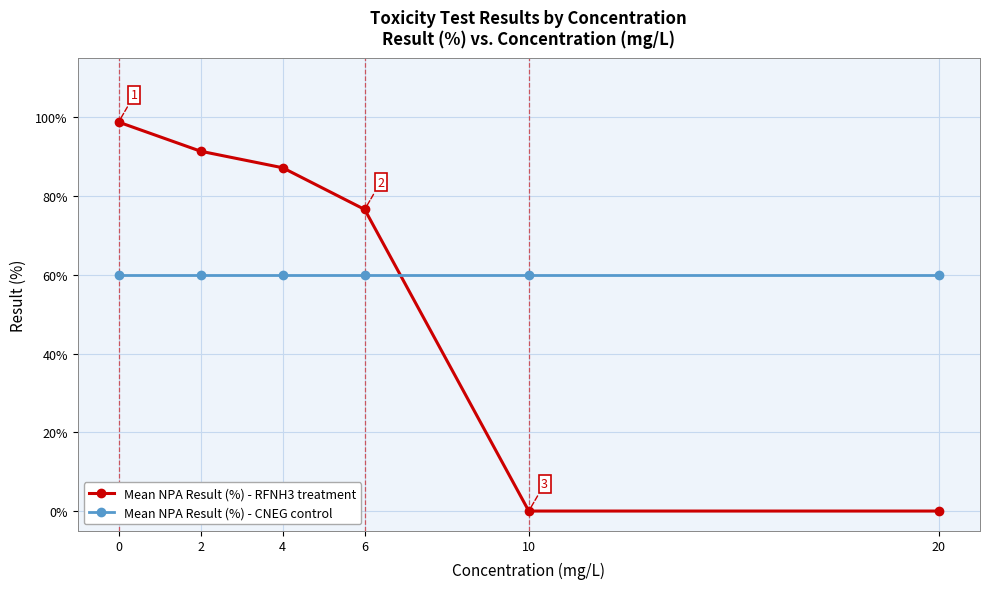

How many data points does each series have?

6